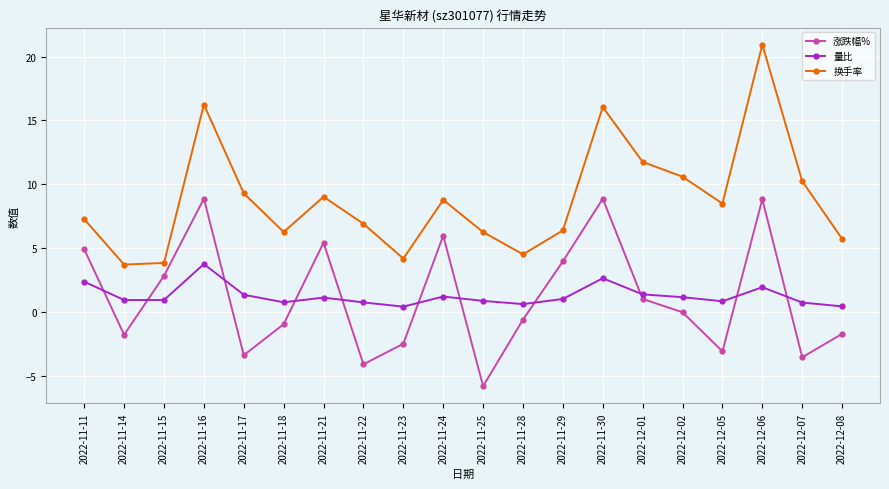

What are all the series names shown in the legend?

涨跌幅%, 量比, 换手率